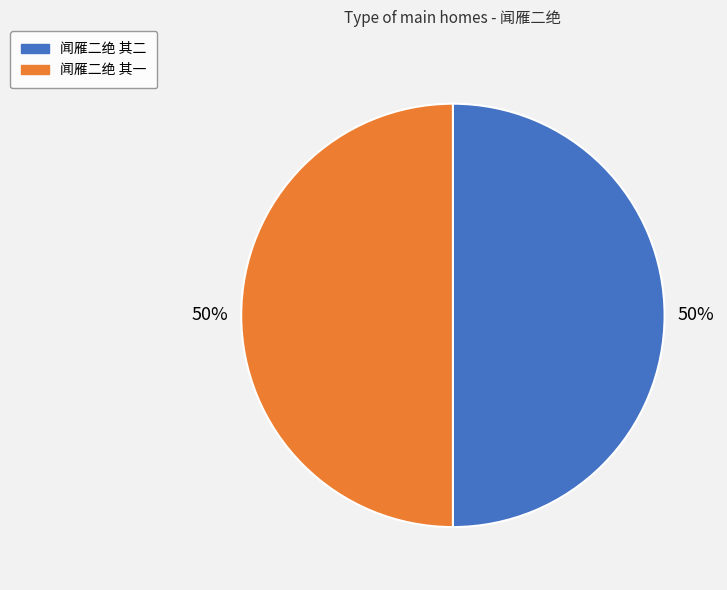

What percentage is the 闻雁二绝 其二 slice, to the nearest percent?

50%